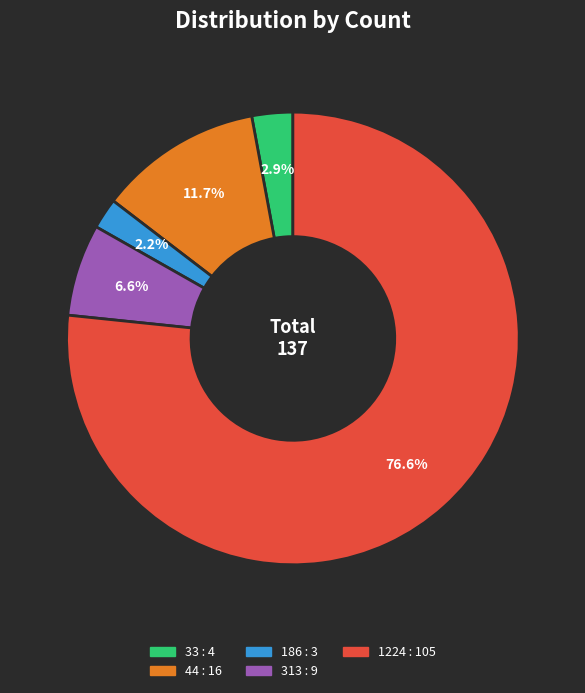

What percentage is the 186 slice, to the nearest percent?

2%